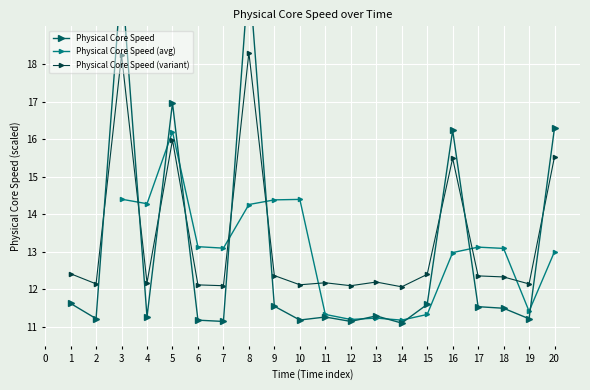

Does the chart display data point markers on the line(s)?

Yes